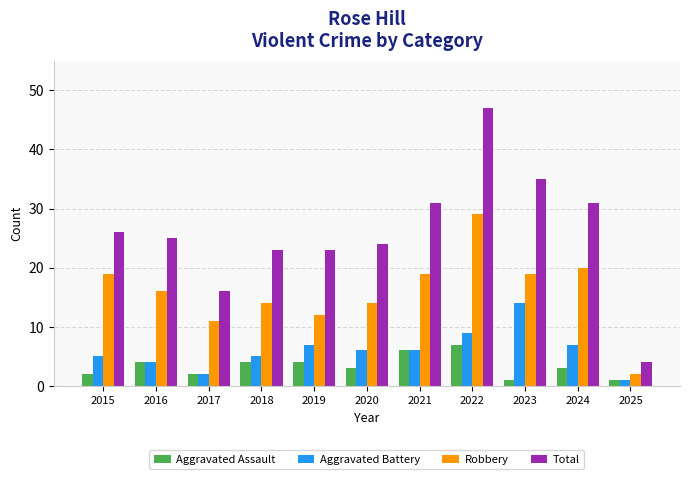

List the series in order of their peak value, highest first.

Total, Robbery, Aggravated Battery, Aggravated Assault